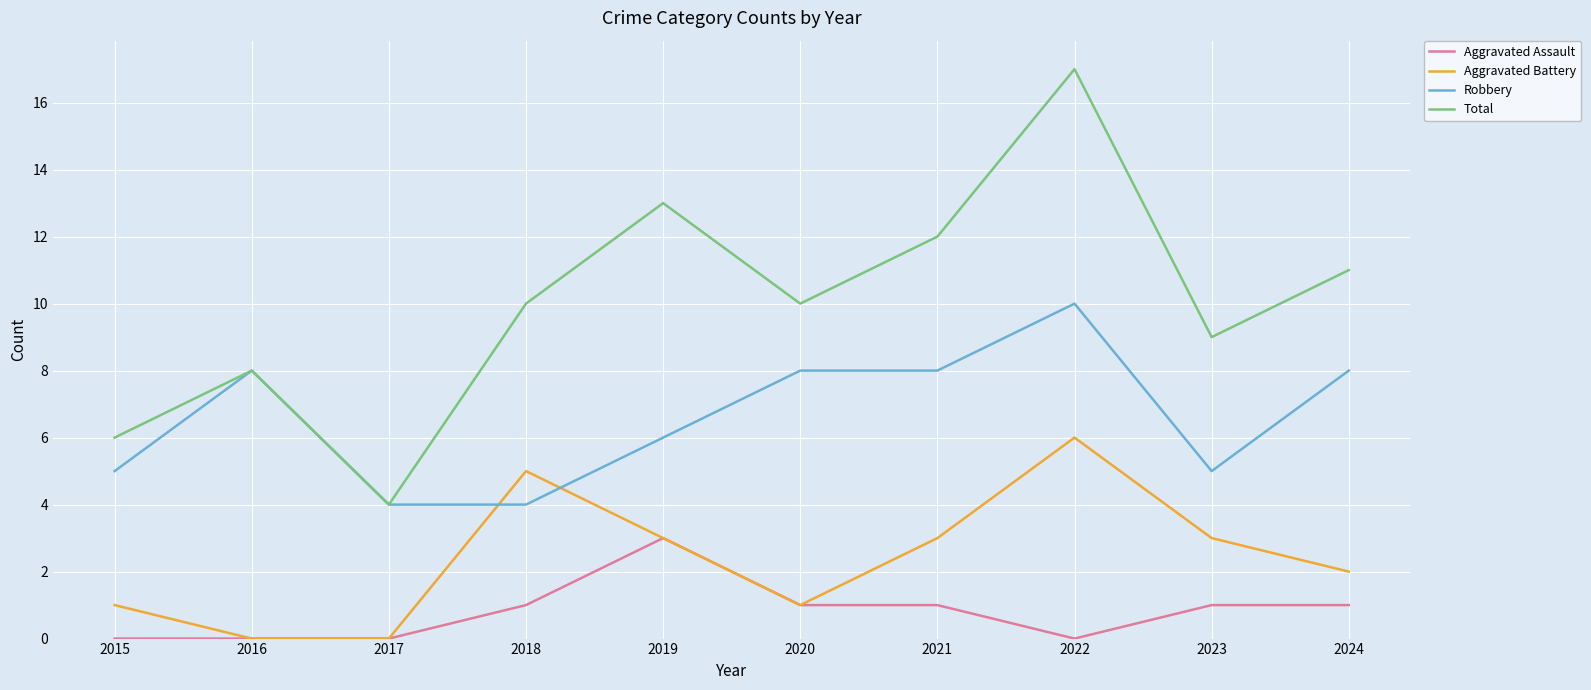

Which series has the largest range (max minus min)?

Total